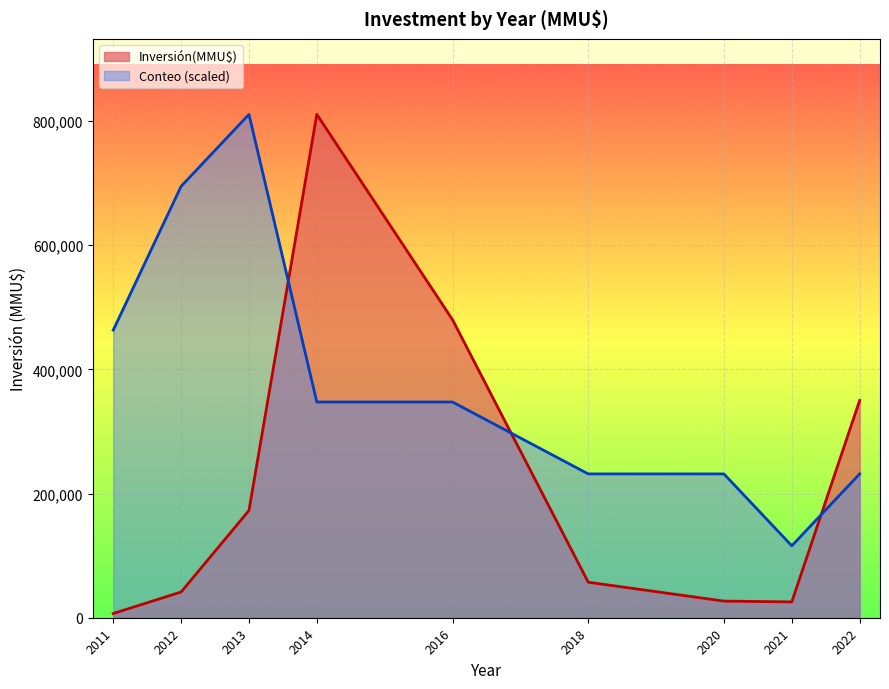

What is the value of the Conteo point at the 6th from the left?

1